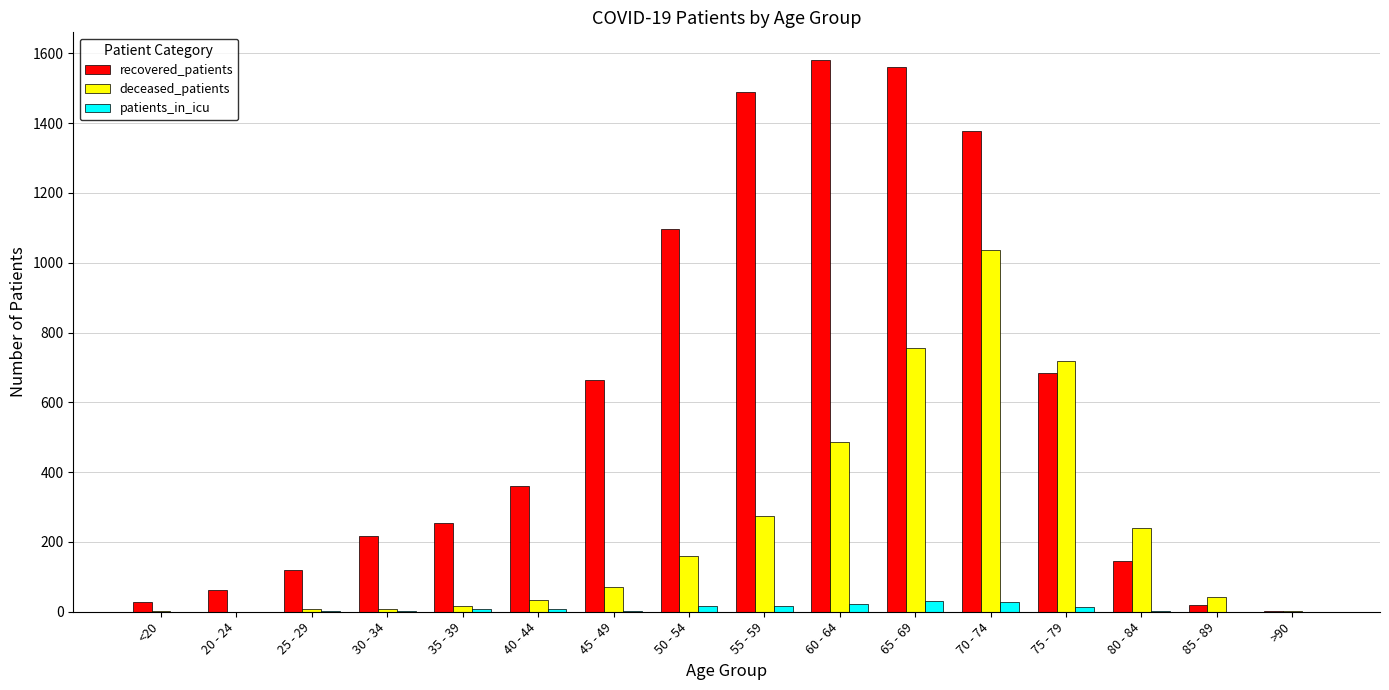

How many distinct data groups are displayed?

3